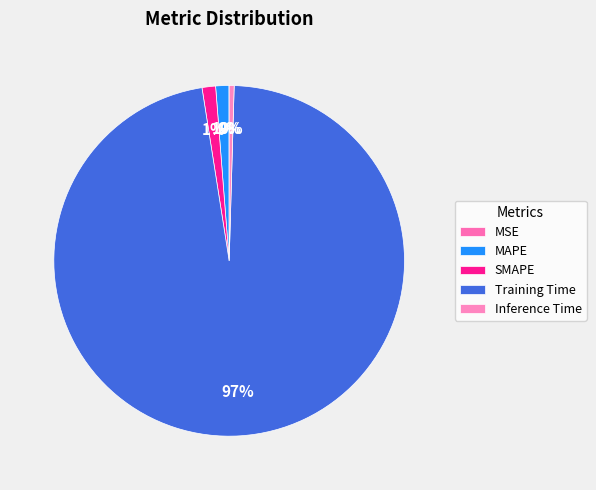

True or false: Inference Time accounts for 0% of the total.

True